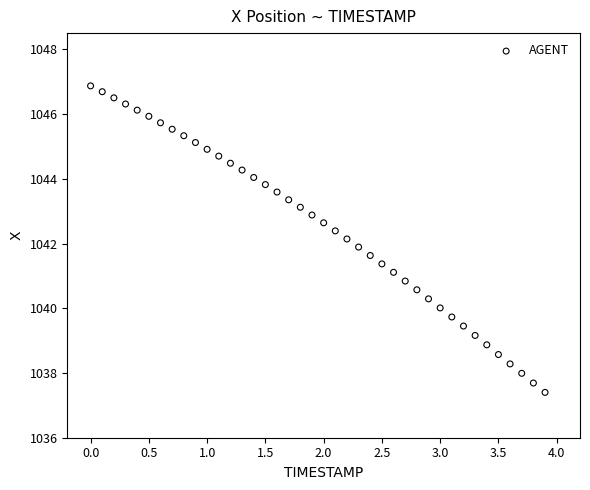

What is the range of X values (max minus min)?

3.9